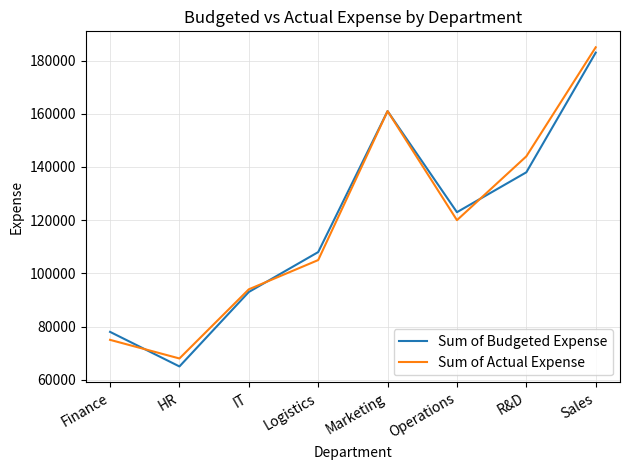

The Sum of Budgeted Expense series shows 123000 at Operations. True or false?

True